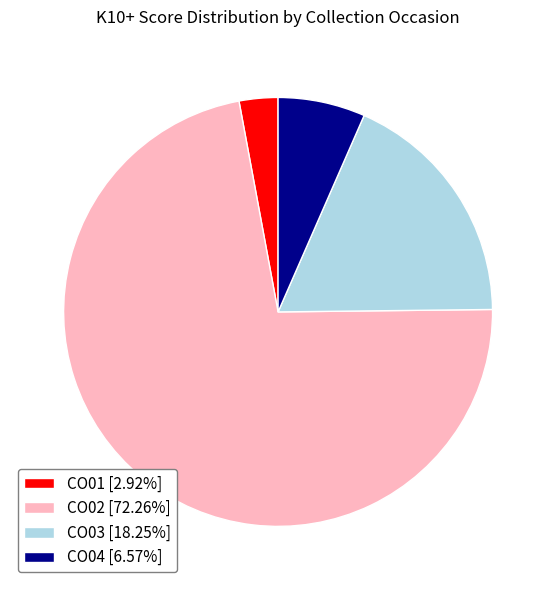

Count the number of slices in the pie.

4